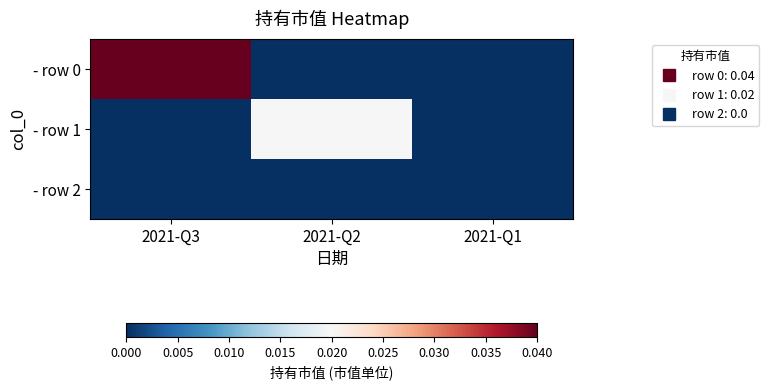

Which label corresponds to the smallest value in the chart?

2021-Q2